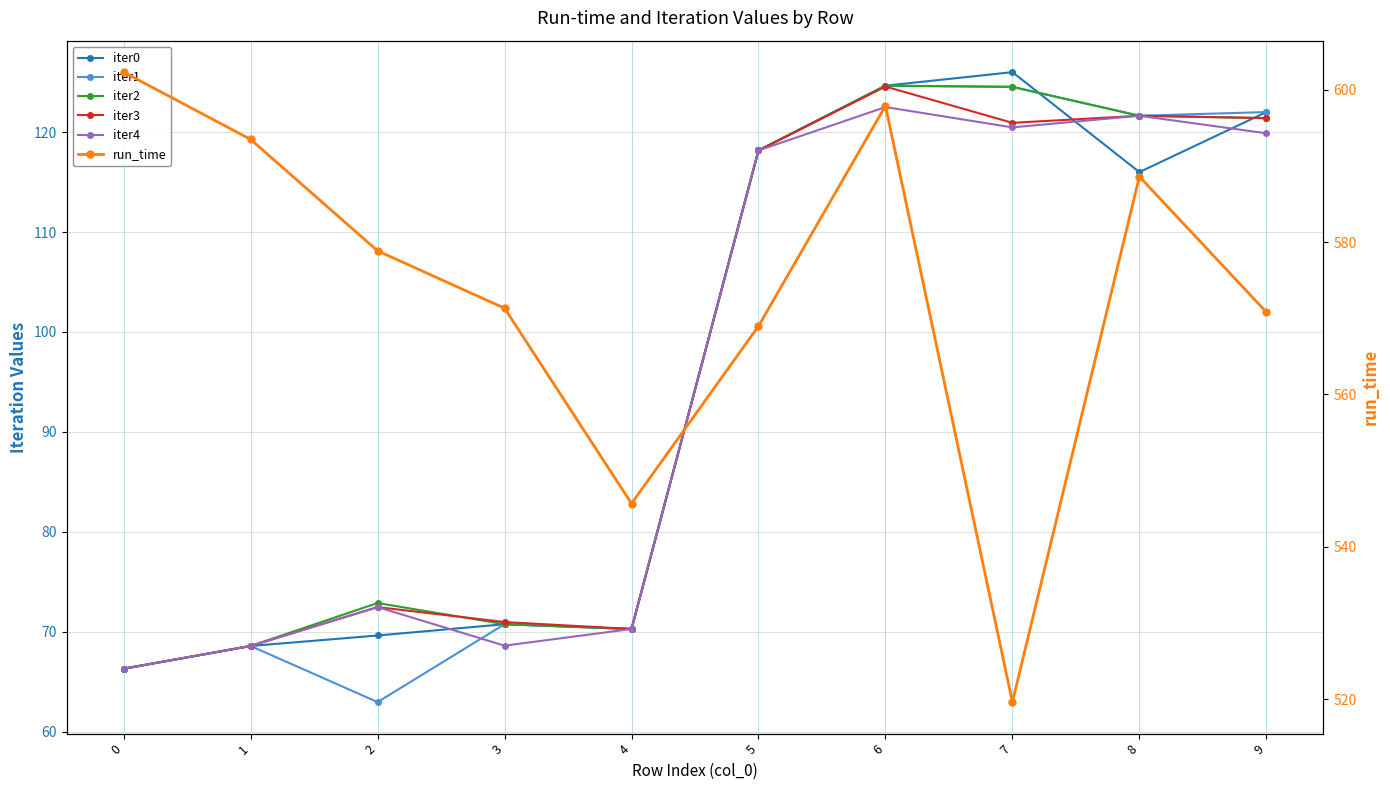

True or false: run_time and iter1 intersect in this chart.

False